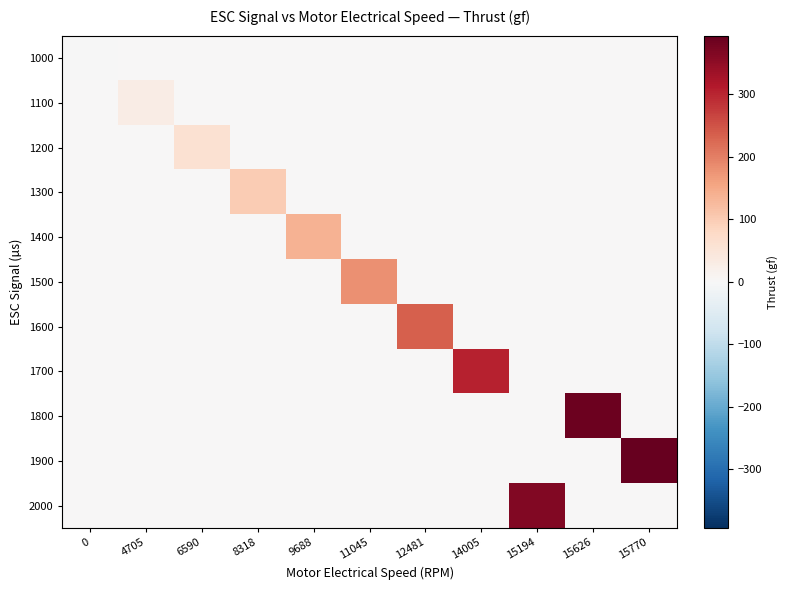

How many categories are shown in the chart?

11